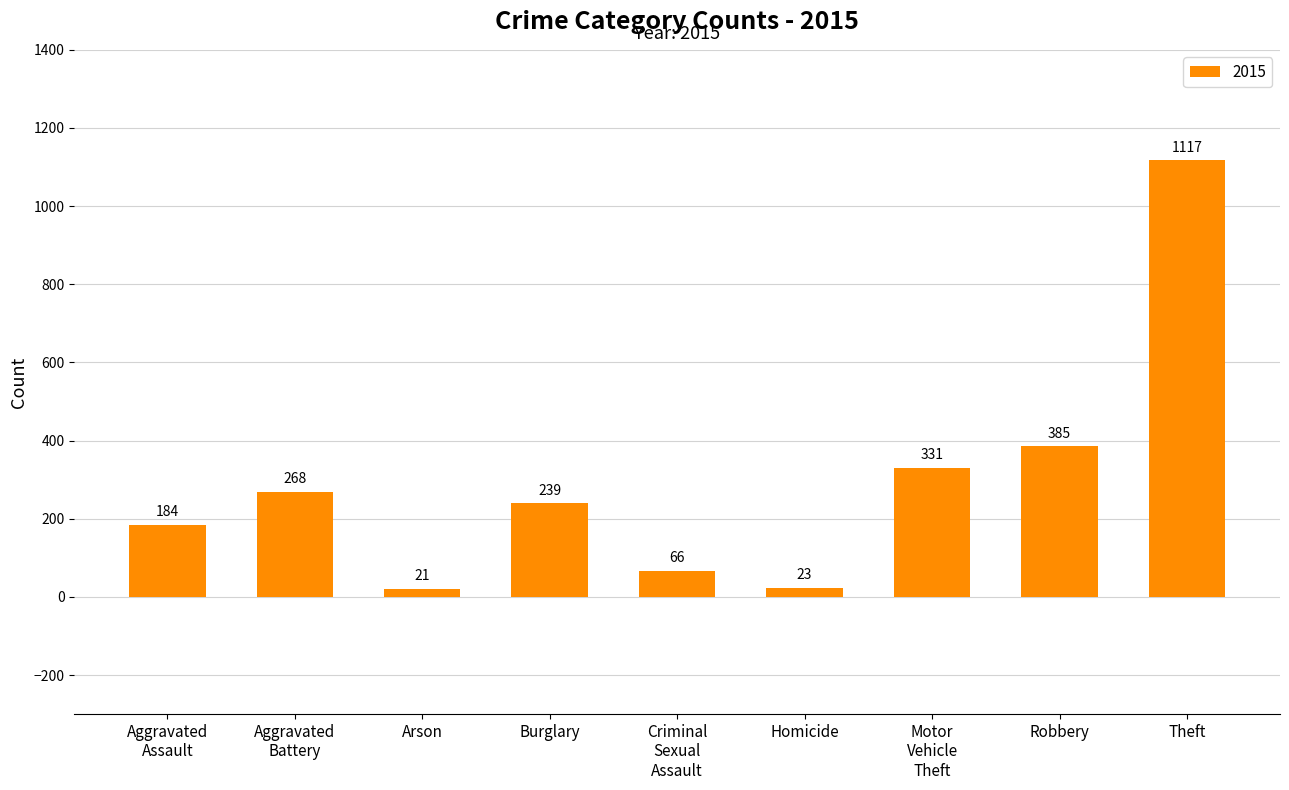

Rank the categories by value from lowest to highest.

Arson, Homicide, Criminal
Sexual
Assault, Aggravated
Assault, Burglary, Aggravated
Battery, Motor
Vehicle
Theft, Robbery, Theft